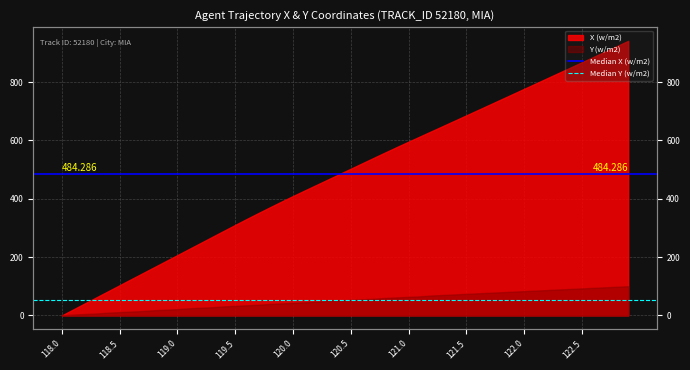

Which category has the lowest value across all series?

118.0